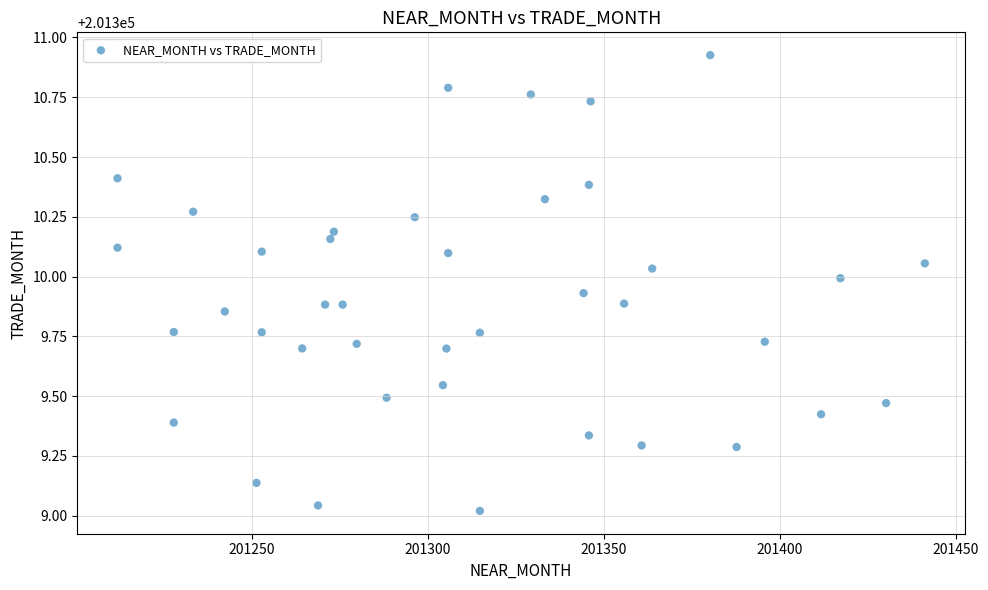

What is the range of X values (max minus min)?

229.5